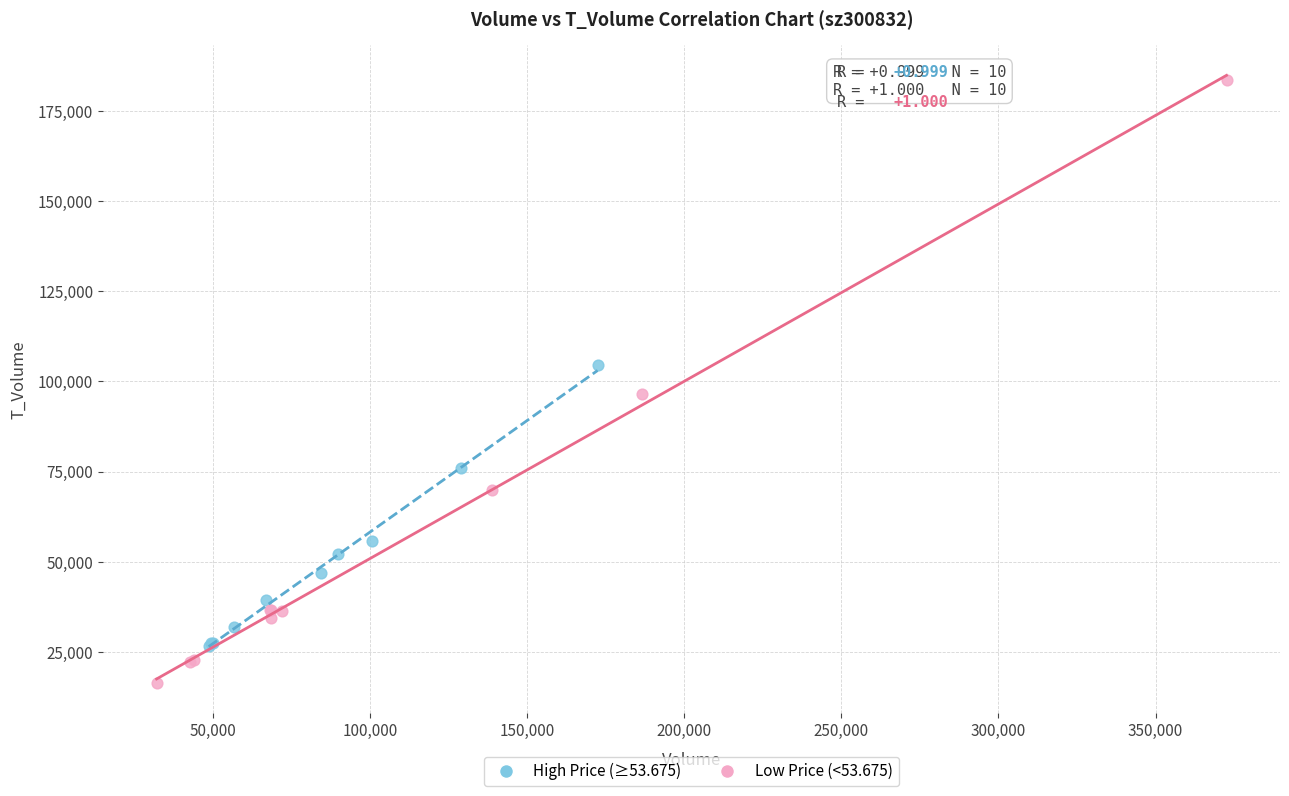

Which series has the largest Y range (max minus min)?

Low Price (<53.675)